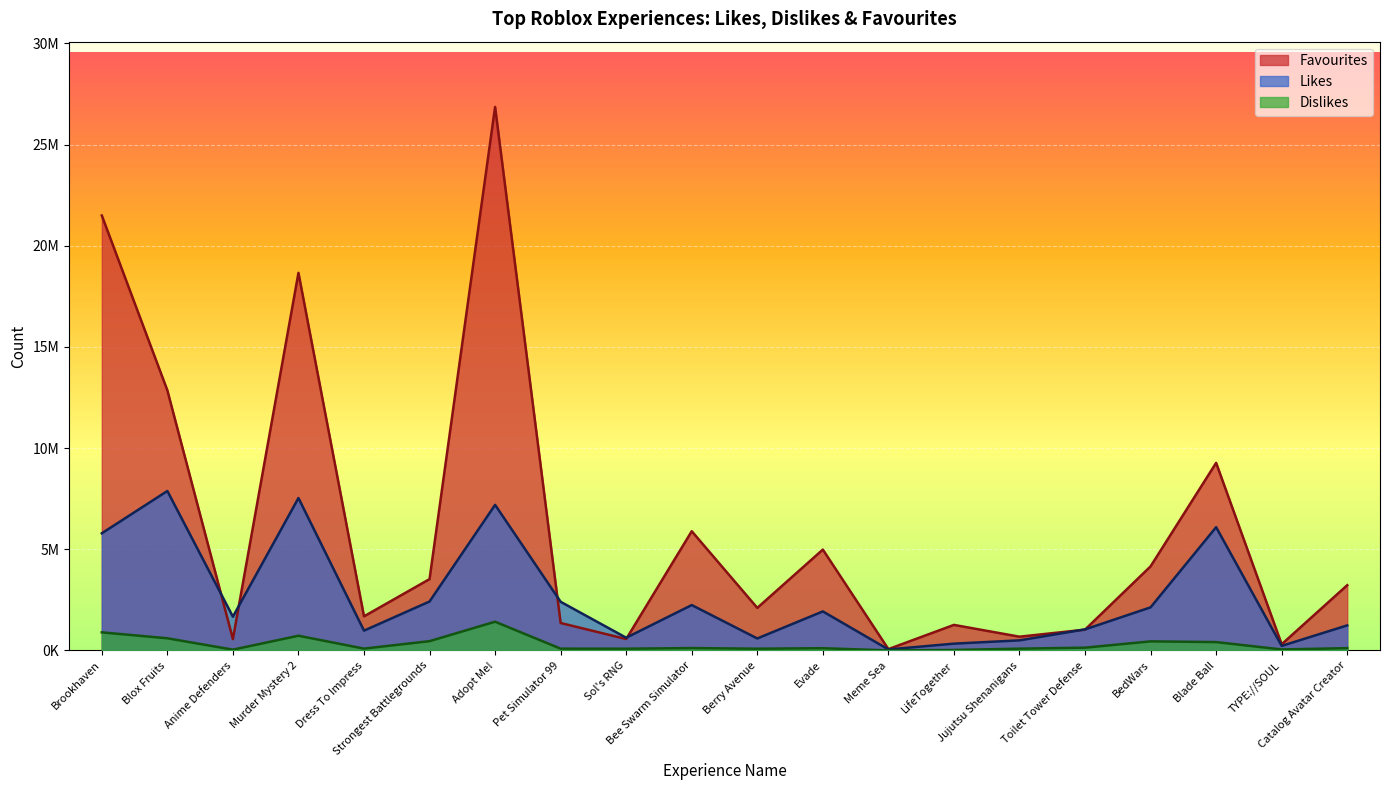

What is the total value across all series at Toilet Tower Defense?

2213566